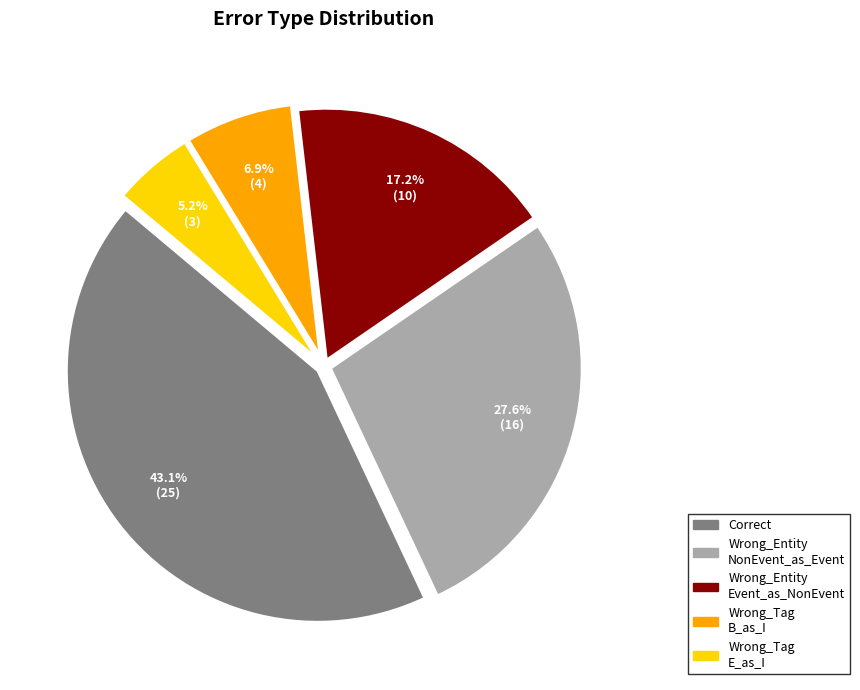

Does any single category account for the majority?

No